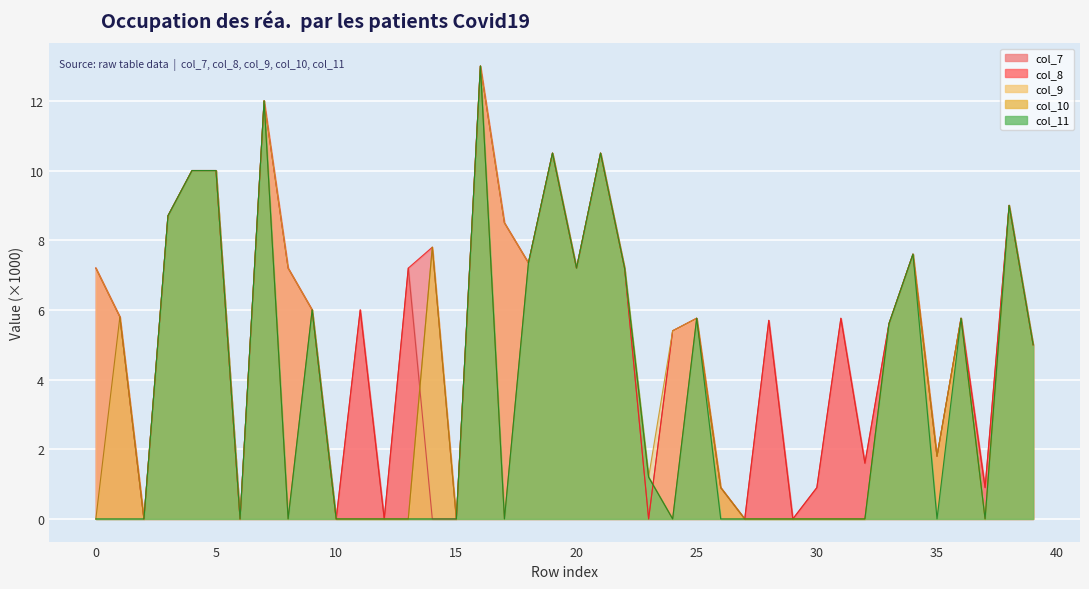

Where is the first local minimum for col_7?

2